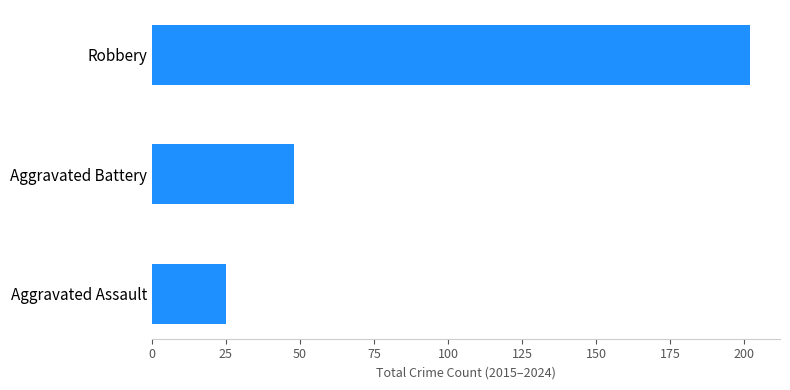

Does the chart contain stacked bars?

No